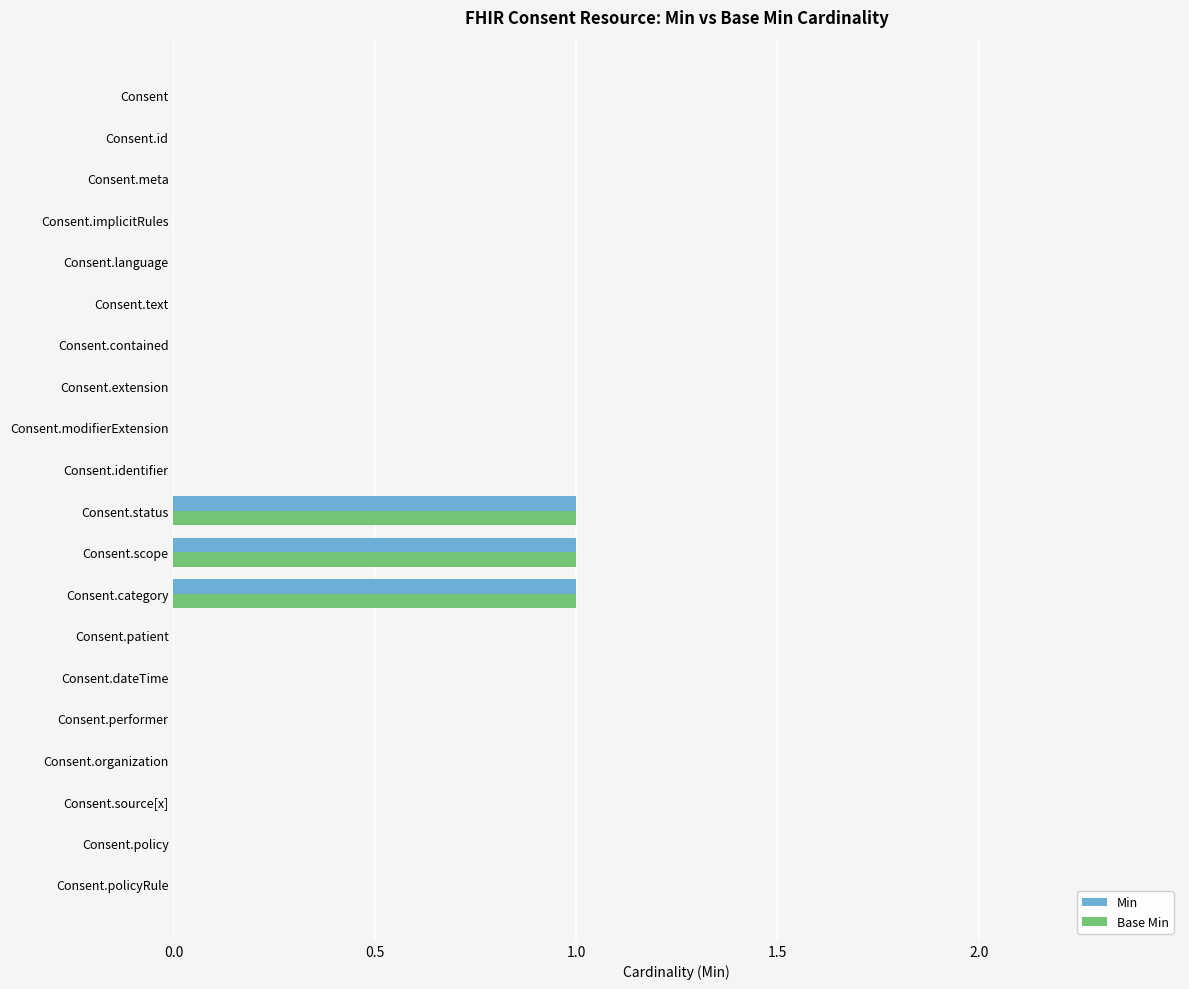

Is the value of Min at Consent.language greater than the value of Base Min at Consent.scope?

No